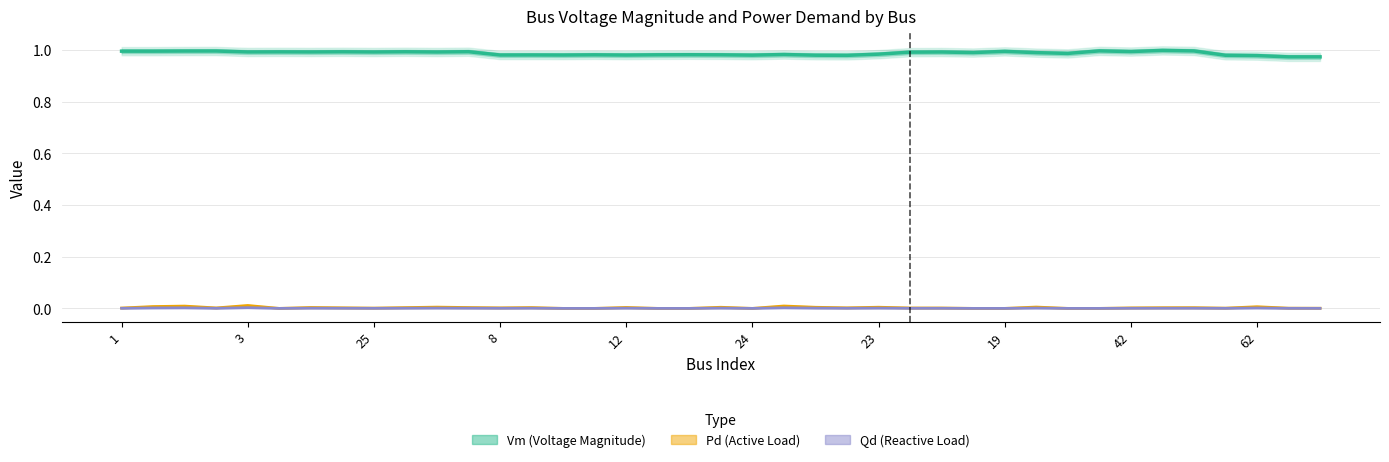

Which category has the lowest value in the Qd (Reactive Load) series?

24